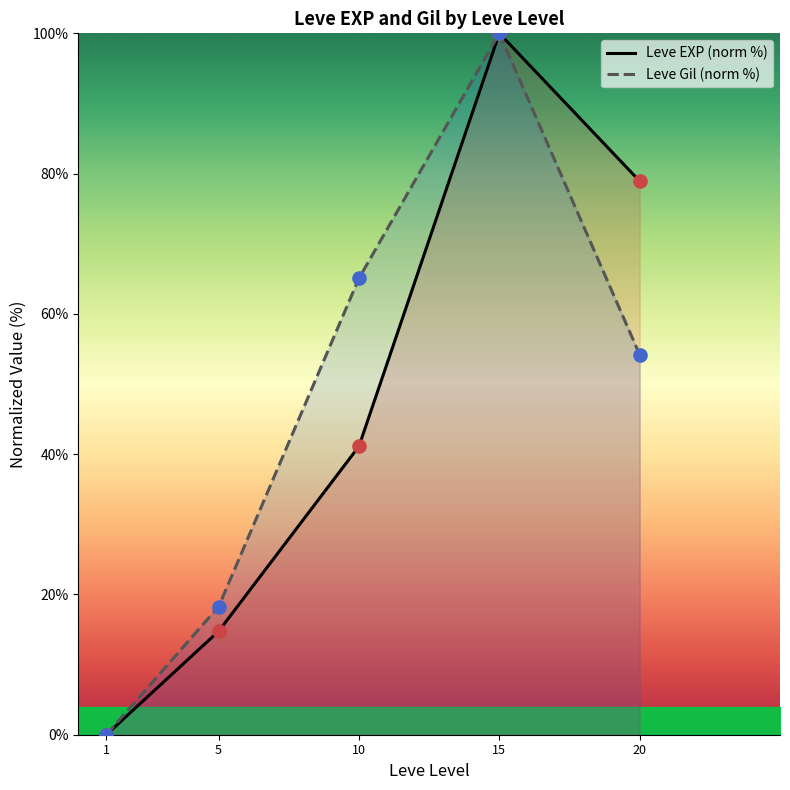

What is the total value across all series at 15?

200.0